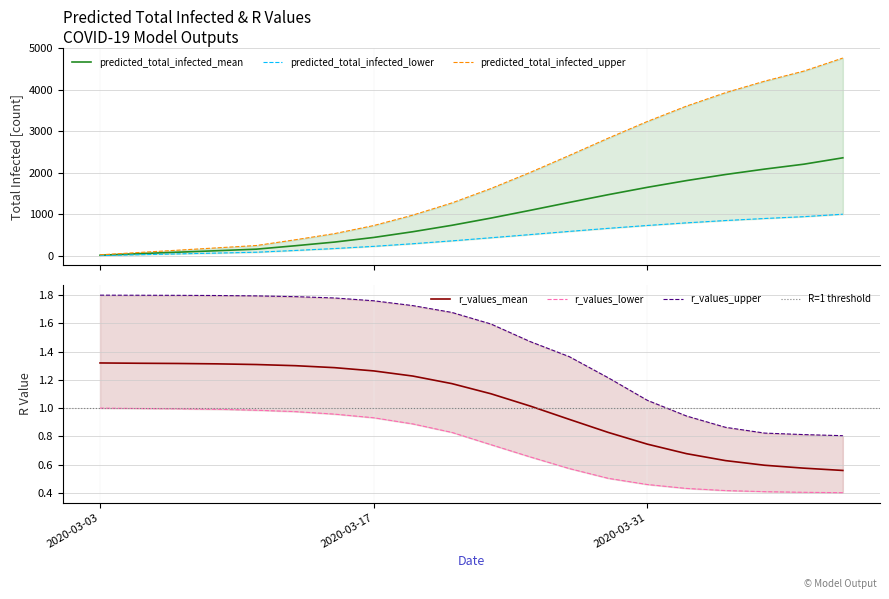

What is the label of the 16th point from the right?

r_values_lower